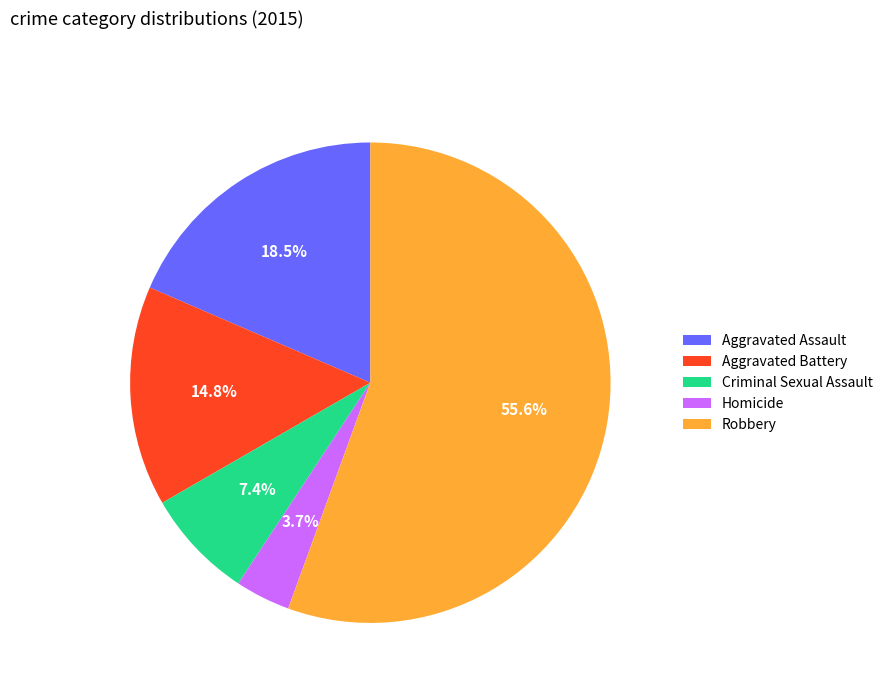

Is there any slice that represents more than half of the pie?

Yes